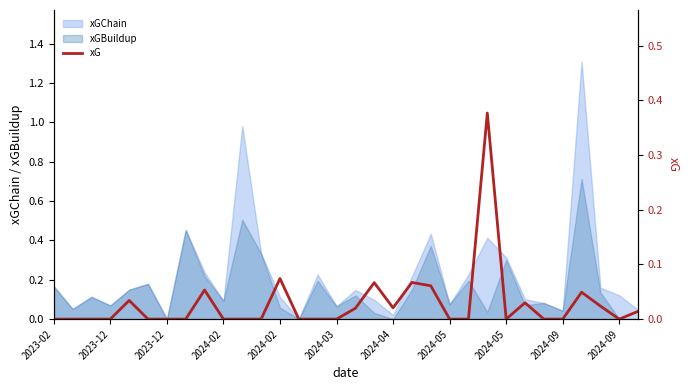

At which category does the chart reach its minimum across all series?

2023-02